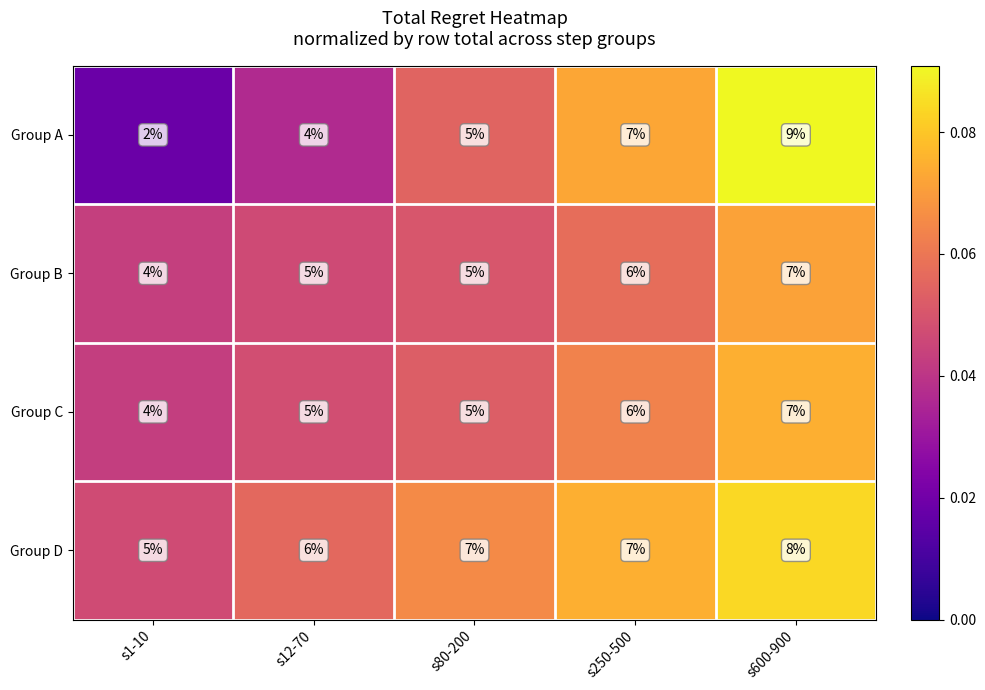

What is the average value of the Group C series?

5